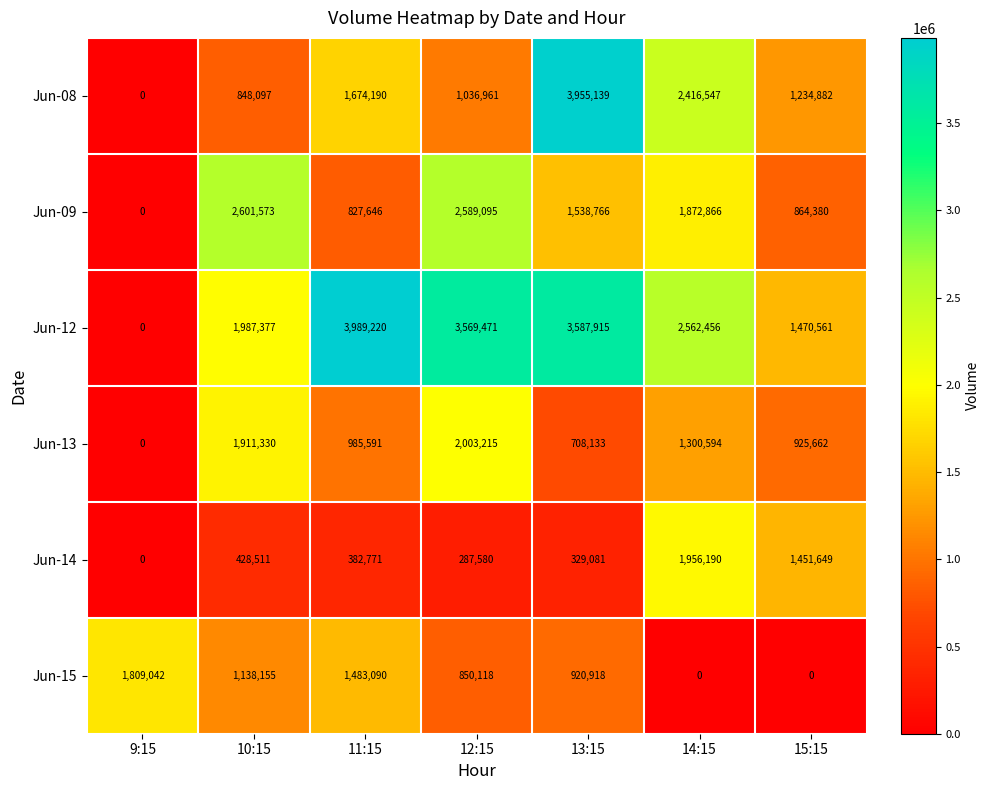

Which category has the highest value in the Jun-14 series?

14:15